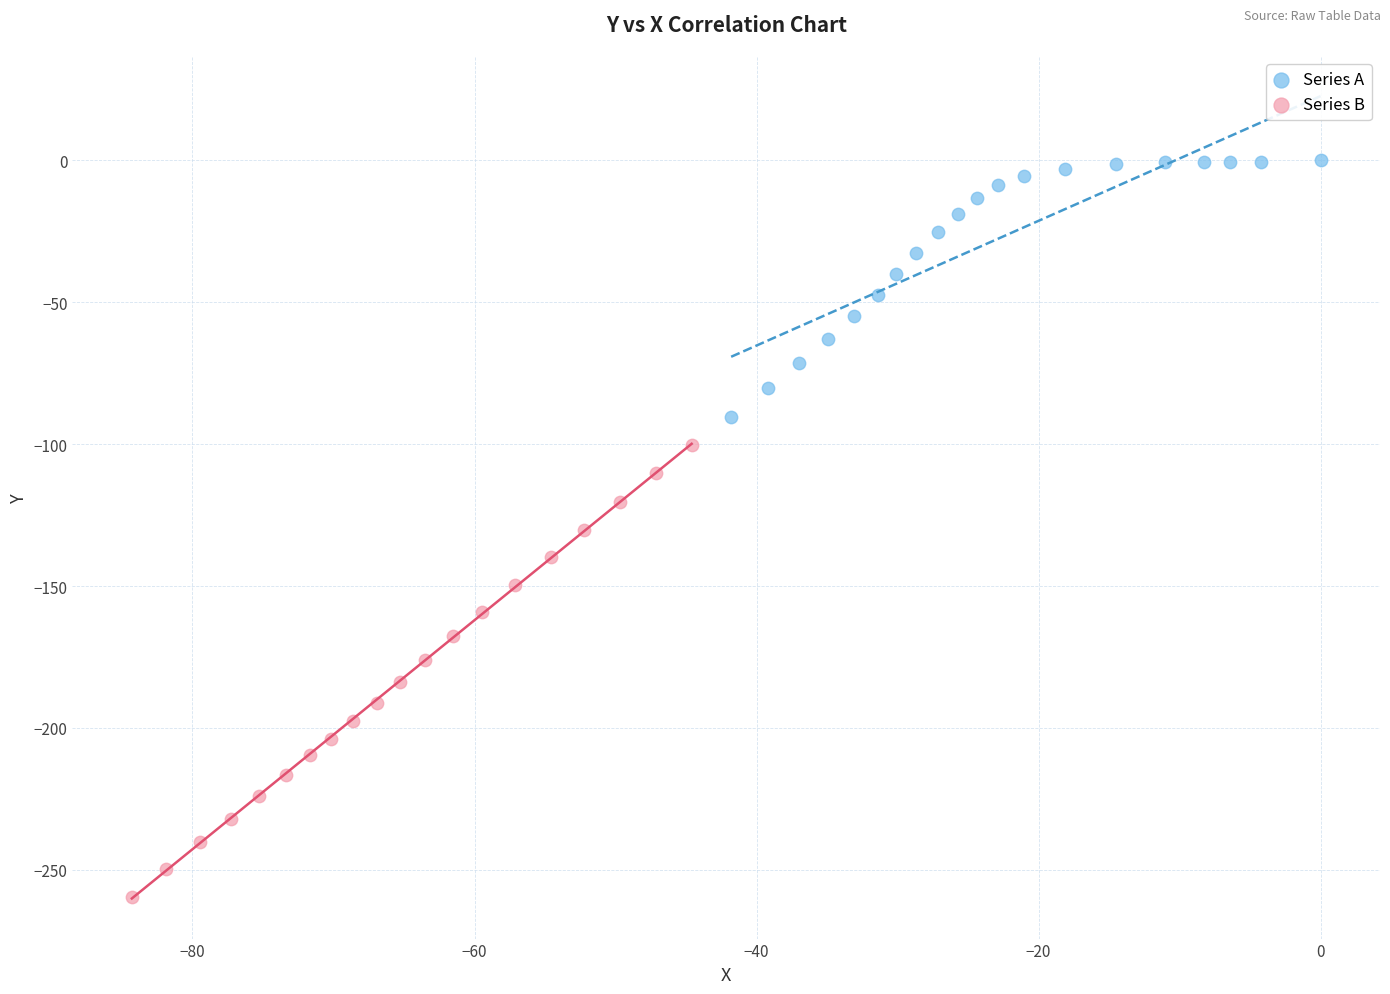

Which series contains the highest Y value?

Series A